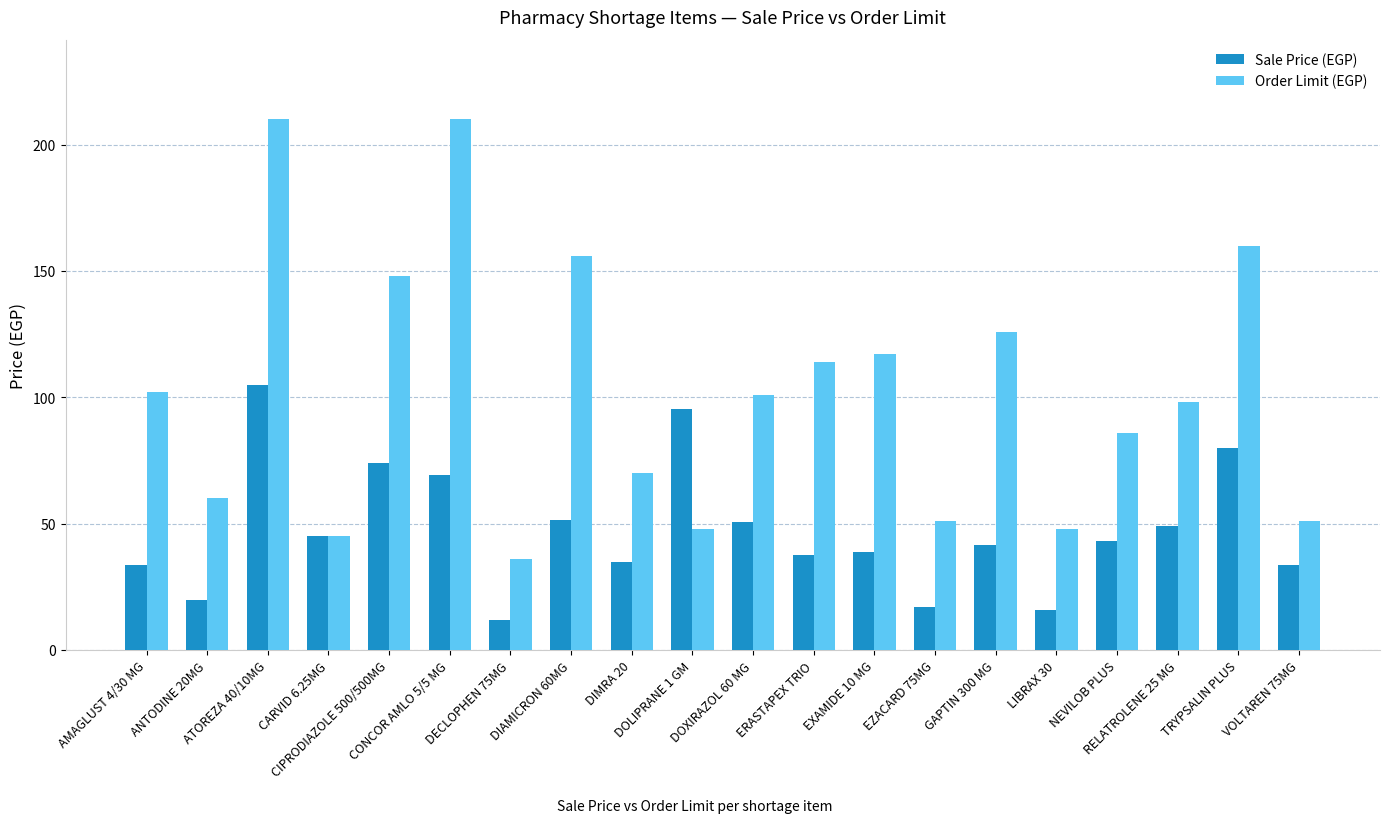

Reading left to right, list all the values displayed in this chart.

Sale Price (EGP): 33.7	19.8	105.0	45.0	74.0	69.3	11.9	51.5	35.0	95.5	50.5	37.6	38.6	16.8	41.6	15.8	43.0	49.0	80.0	33.7
Order Limit (EGP): 102.0	60.0	210.0	45.0	148.0	210.0	36.0	156.0	70.0	48.0	101.0	114.0	117.0	51.0	126.0	48.0	86.0	98.0	160.0	51.0